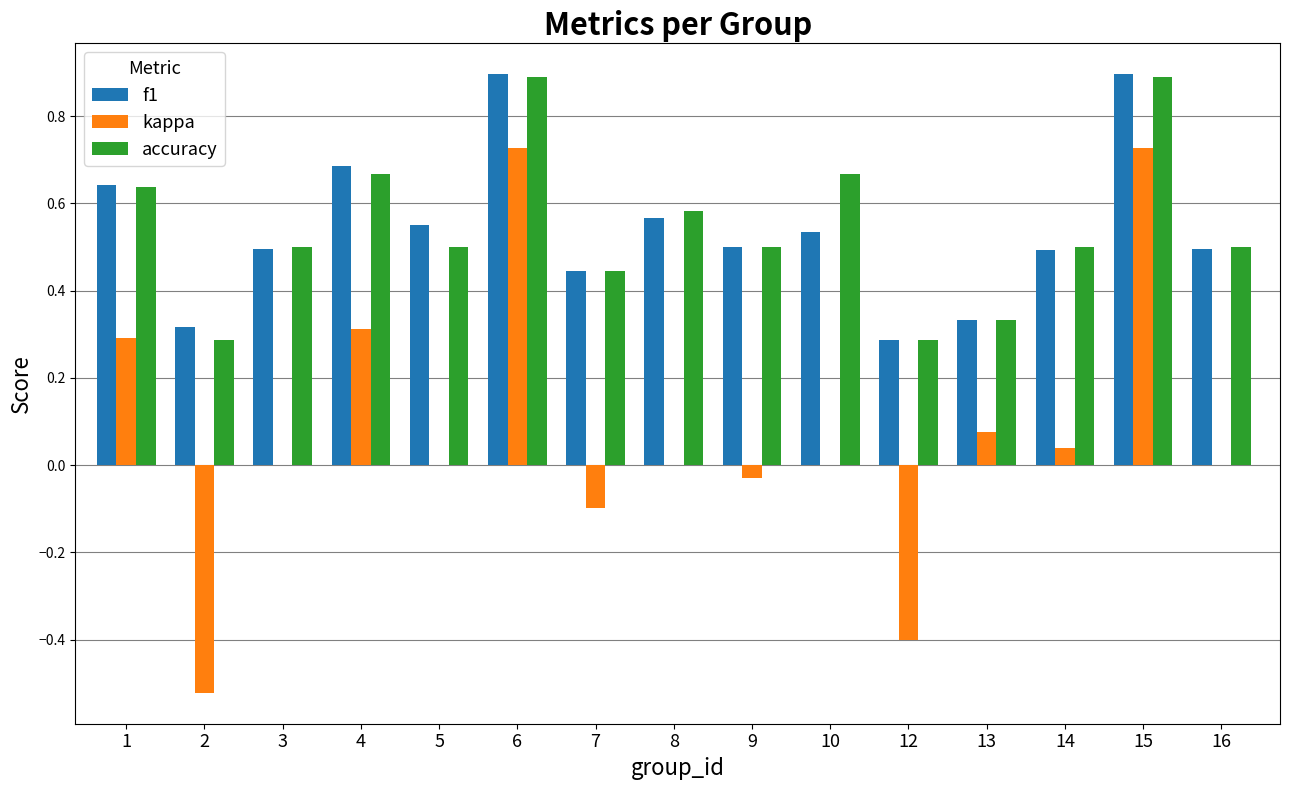

What is the greatest value displayed?

0.9